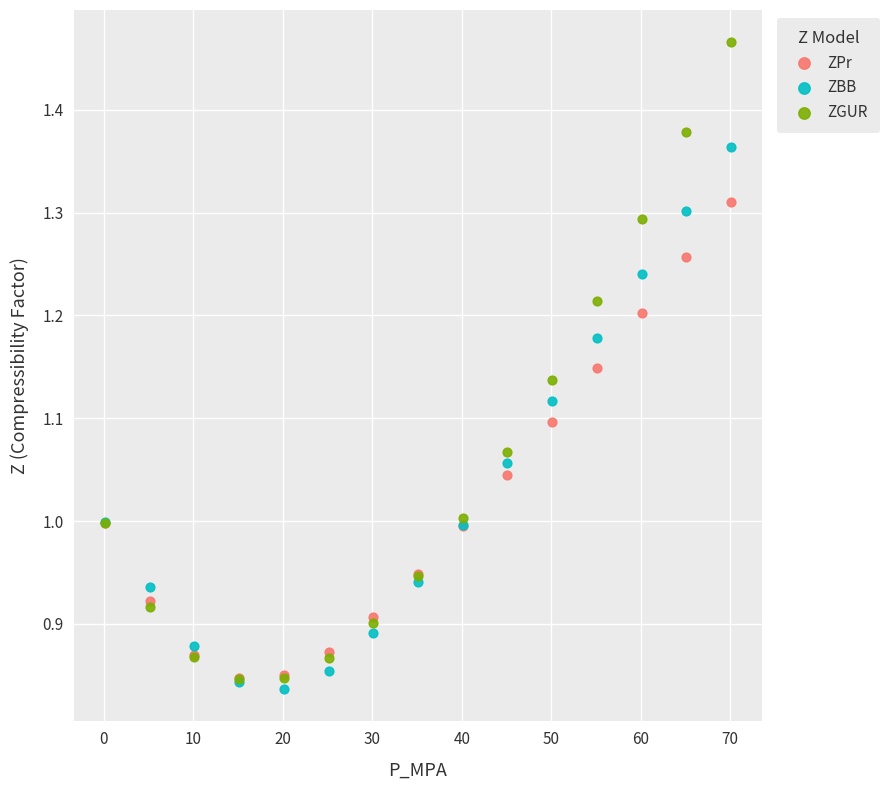

Which series contains the lowest Y value?

ZBB